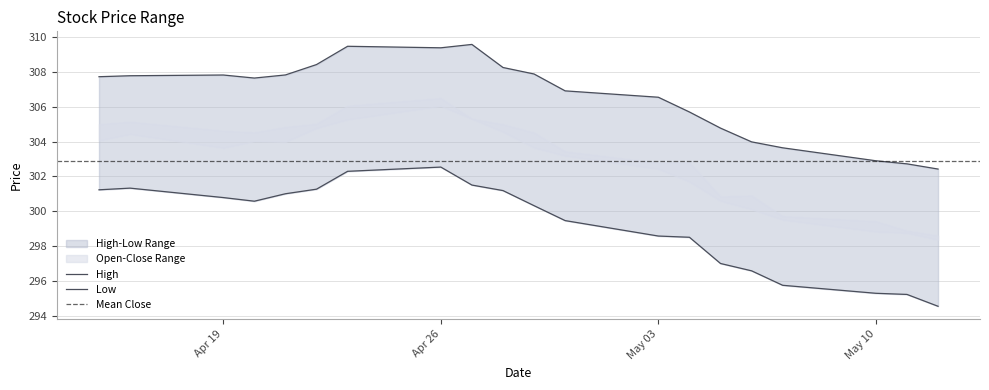

How many values in the High series exceed 307?

11